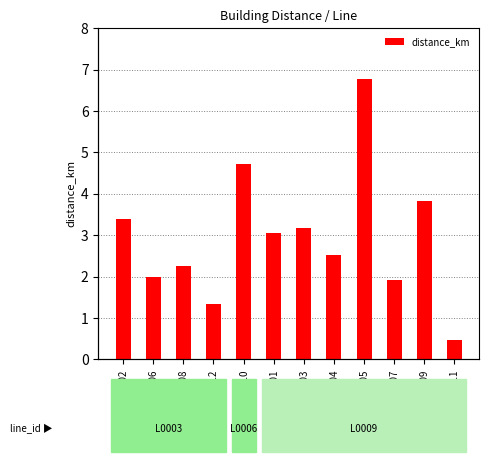

How many bars are there in total?

12